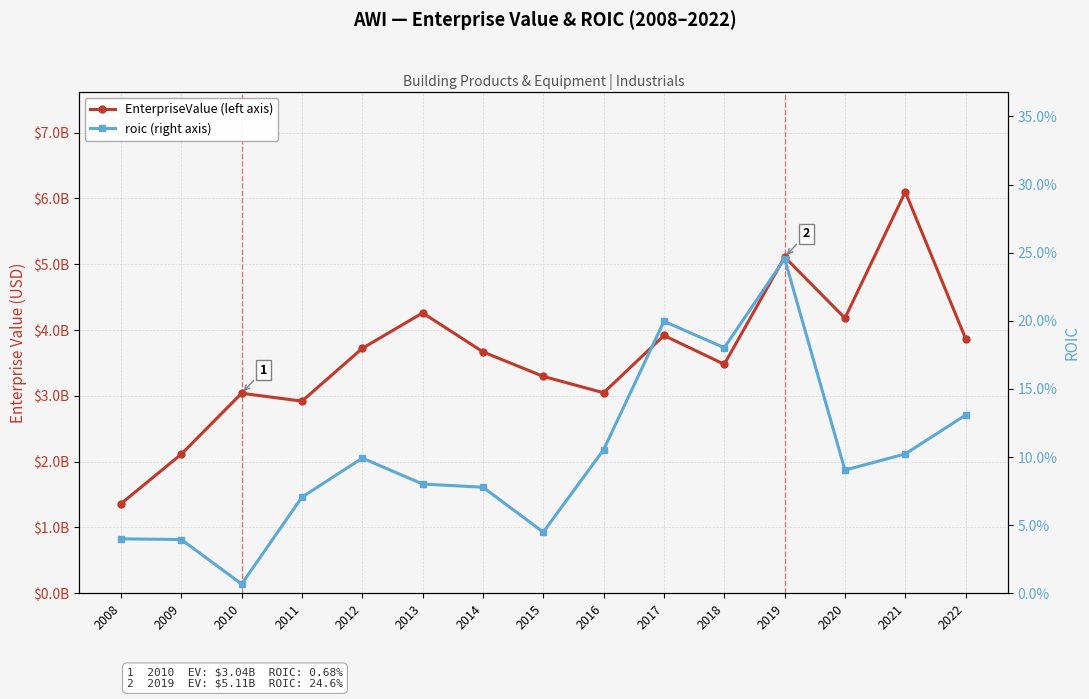

Which series has the largest total across all categories?

EnterpriseValue